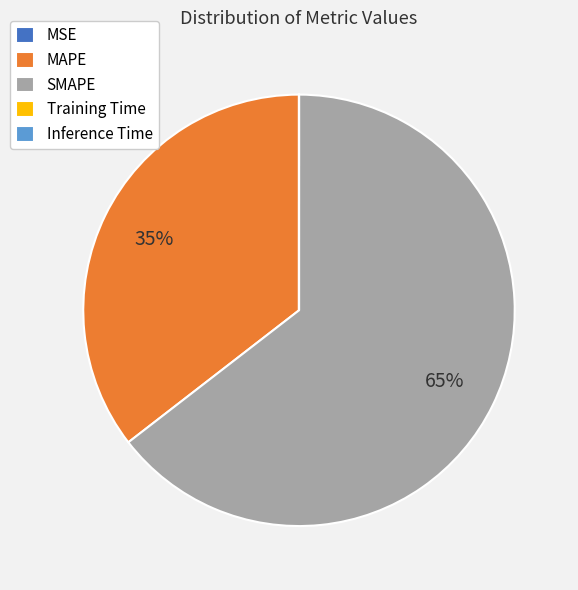

Which category accounts for the majority?

SMAPE